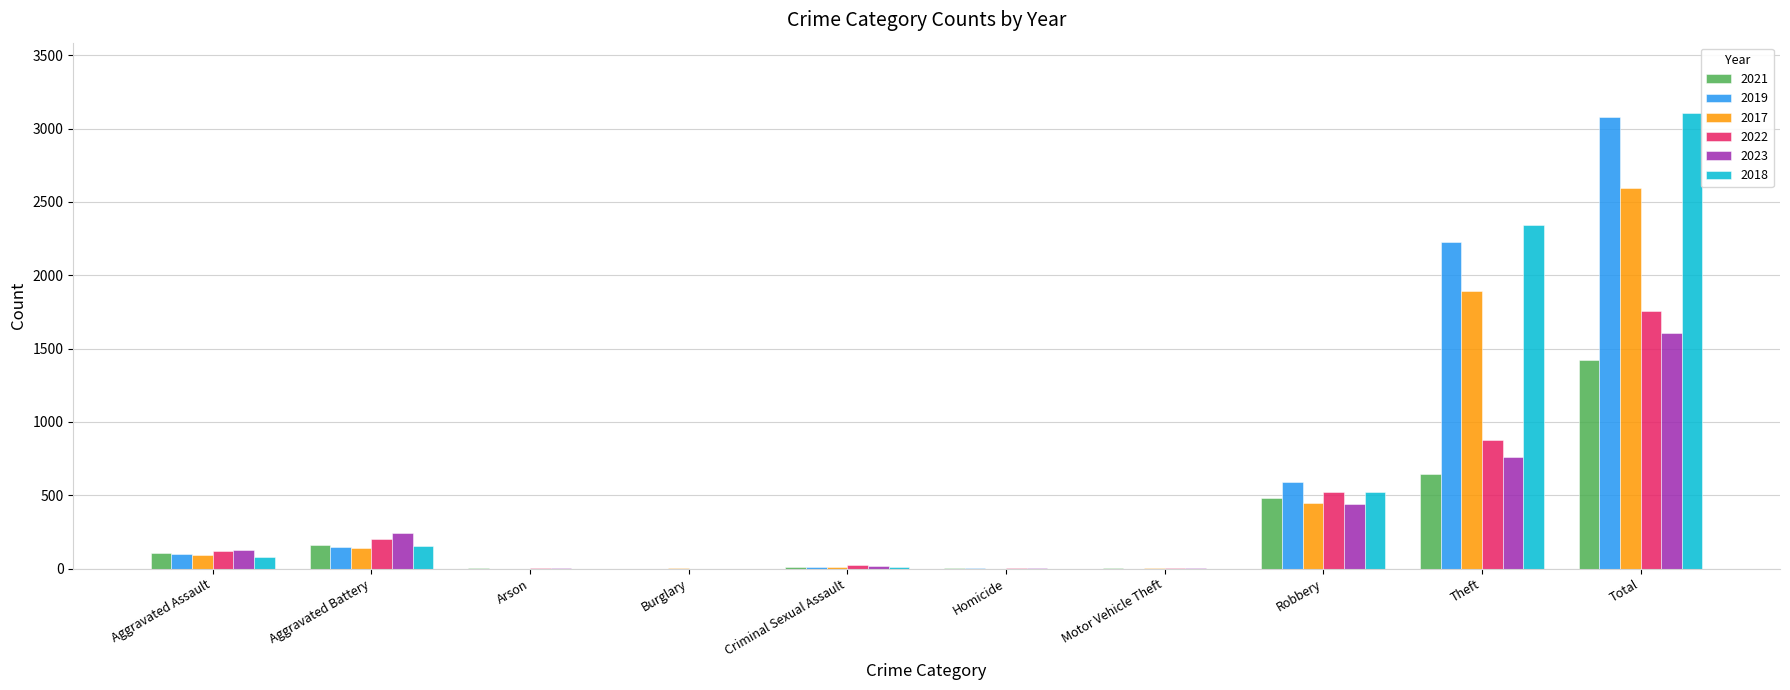

How many groups of bars are there?

10